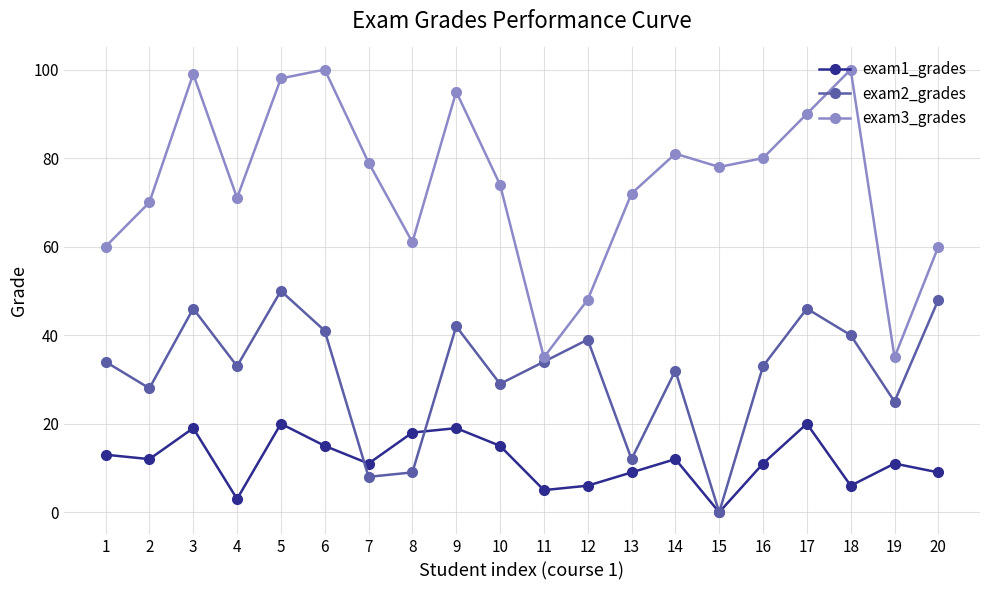

What is the difference between the maximum and minimum values in the exam3_grades series?

65